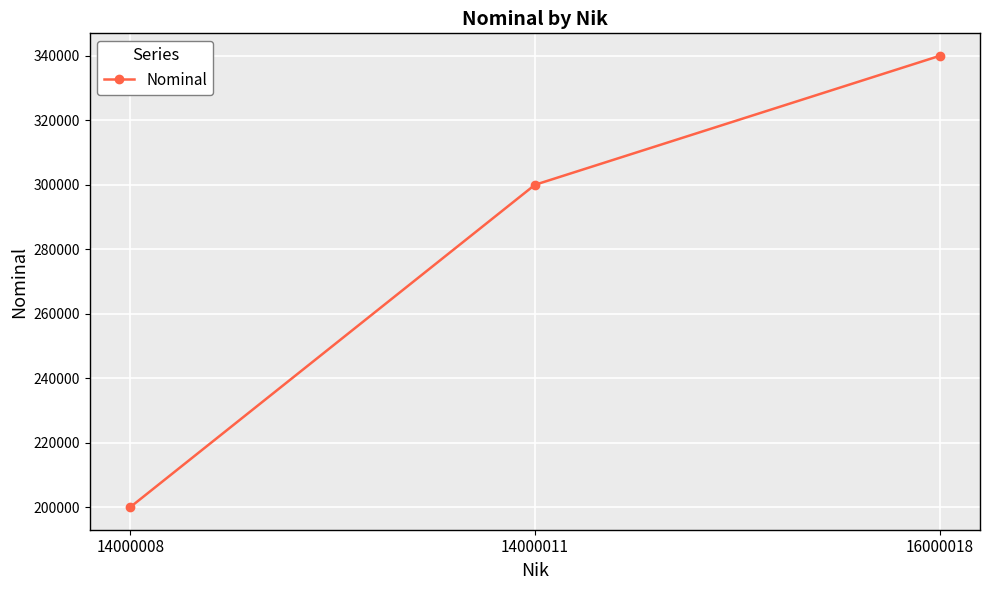

What is the difference between the values at 14000008 and 14000011?

100000